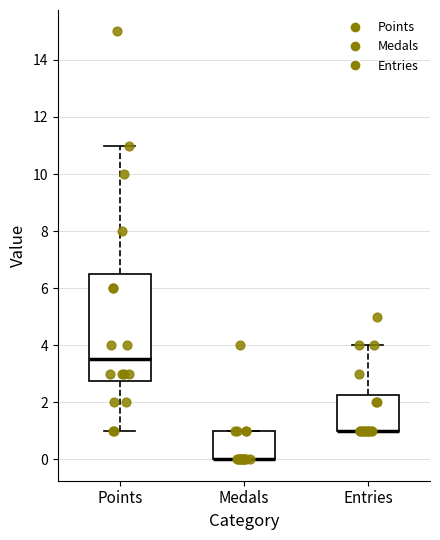

Where is the lower edge of the box for Medals on the y-axis? The values are not printed on the chart, so give them approximately, as read against the axis.

0.0